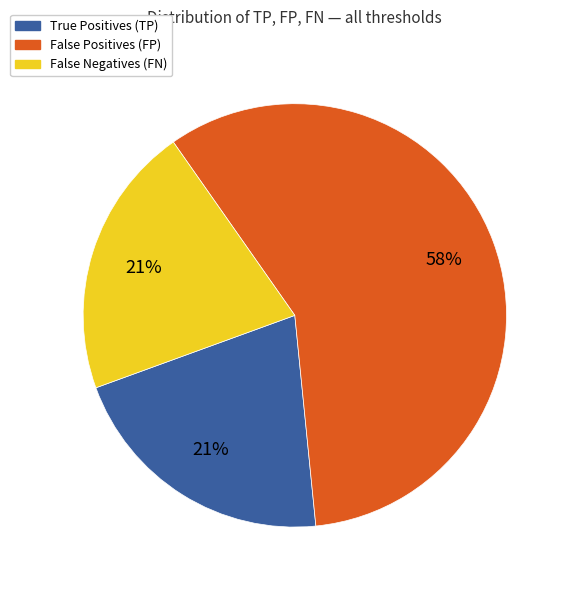

Is there a majority slice in this chart?

Yes